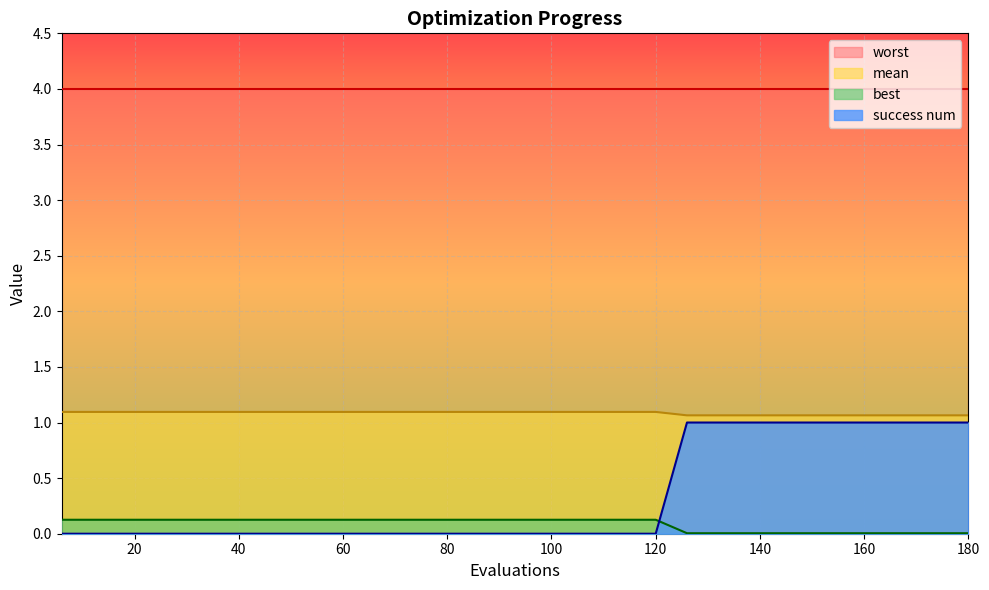

What is the maximum value shown in the chart?

4.0